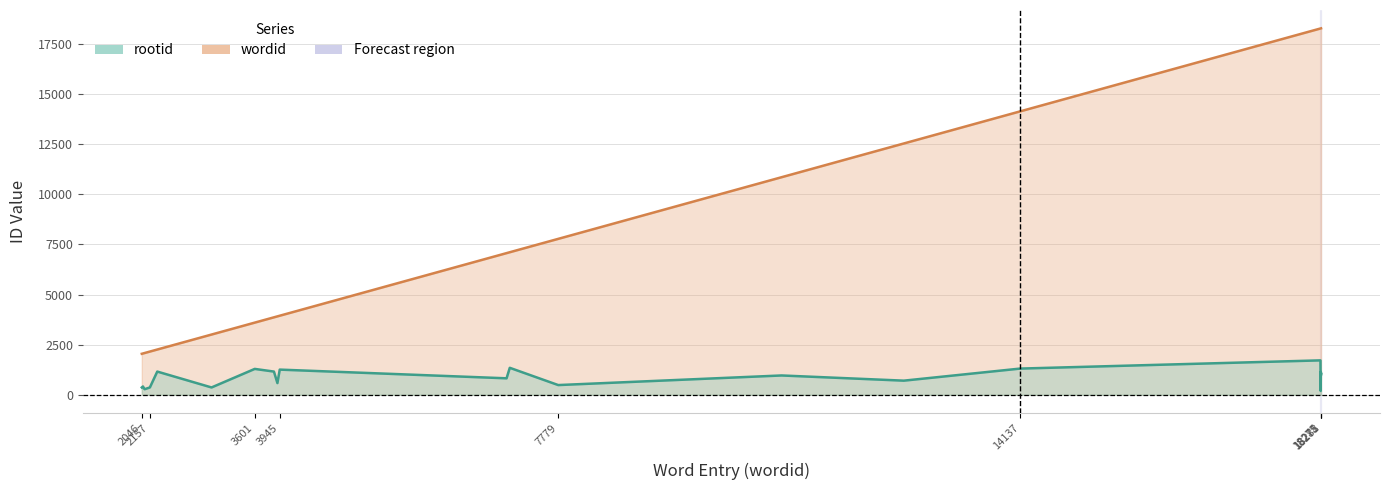

At which label is rootid closest to 955?

10854